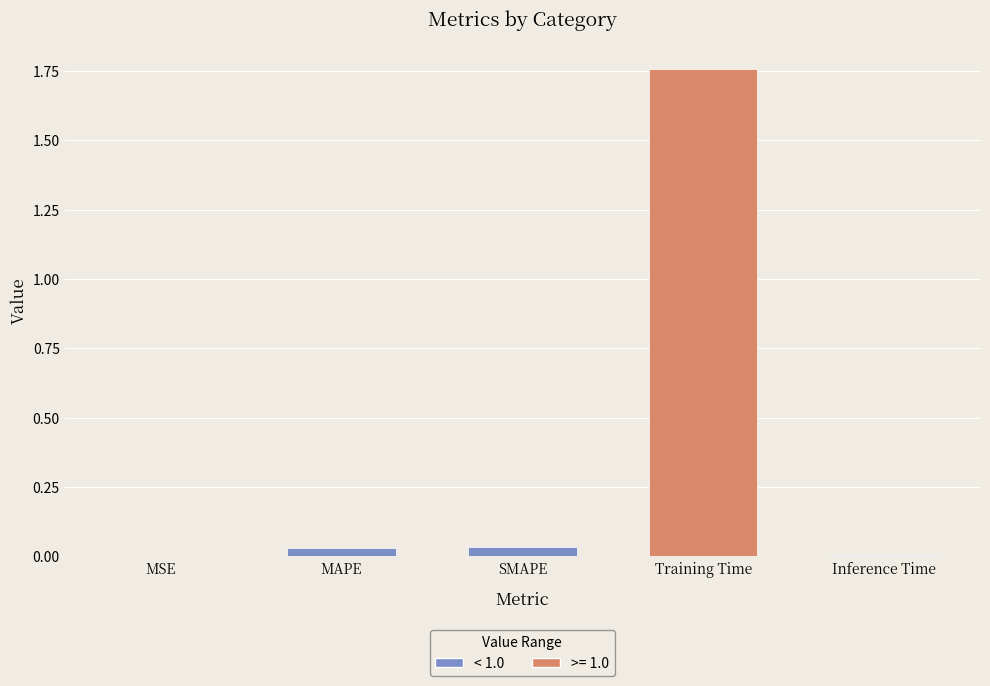

Are the bars grouped side by side (vs. stacked)?

No